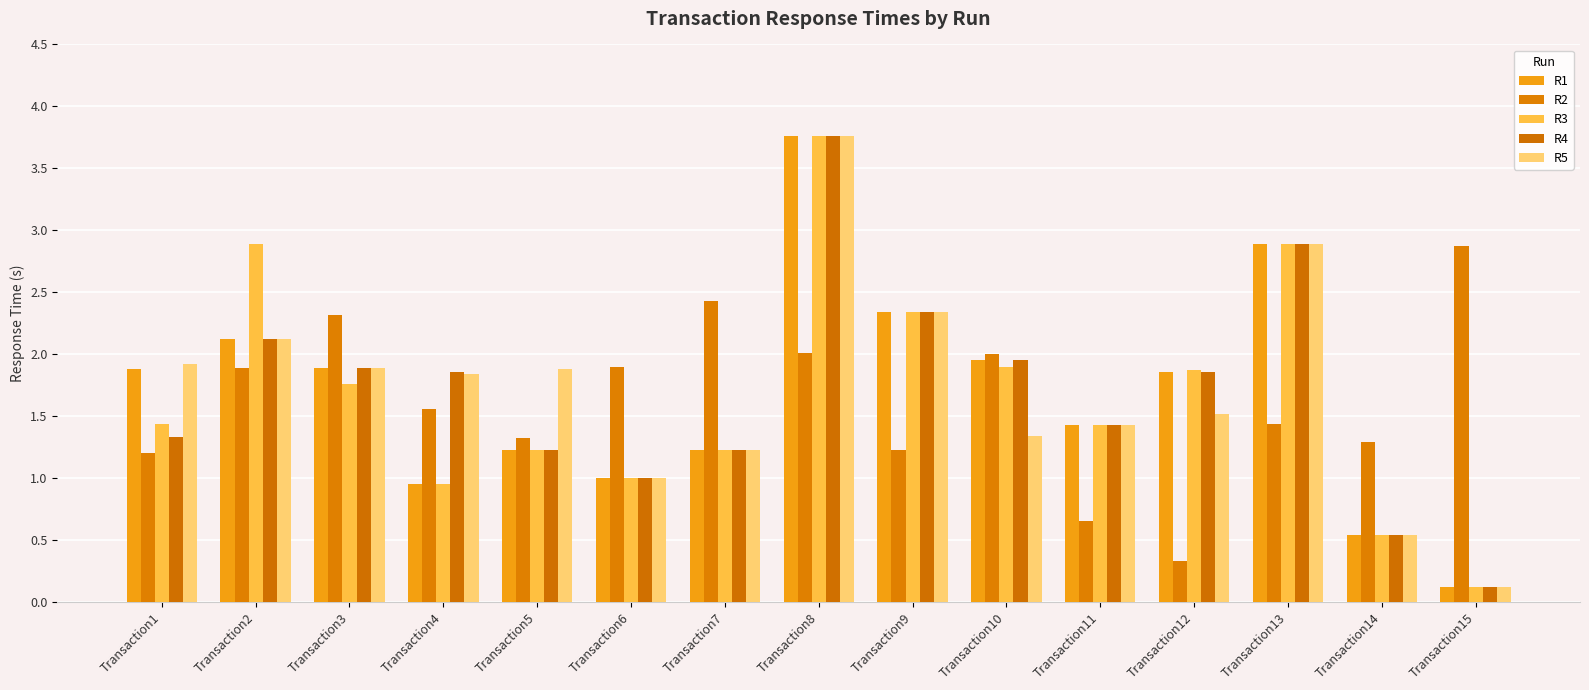

At which category is the sum across all series the highest?

Transaction8